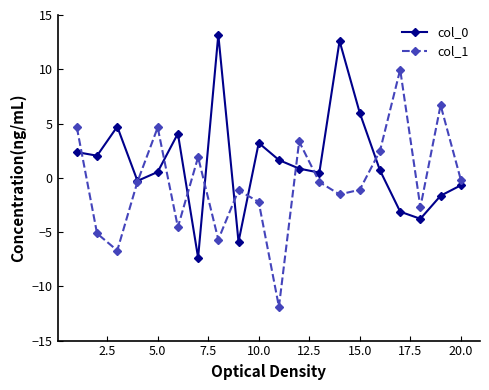

What is the value of the col_0 point at the 12th from the left?

0.8